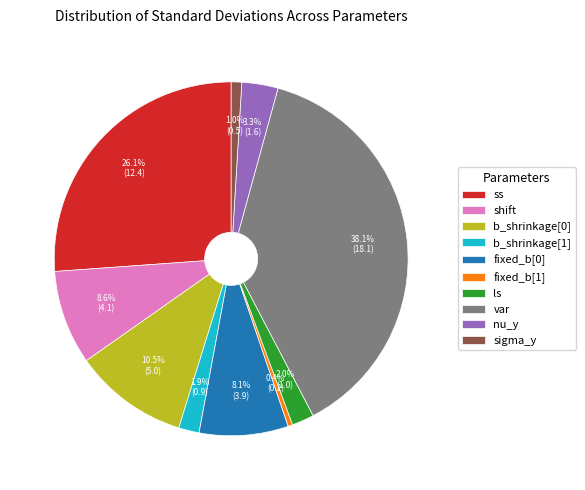

Does any single category account for the majority?

No